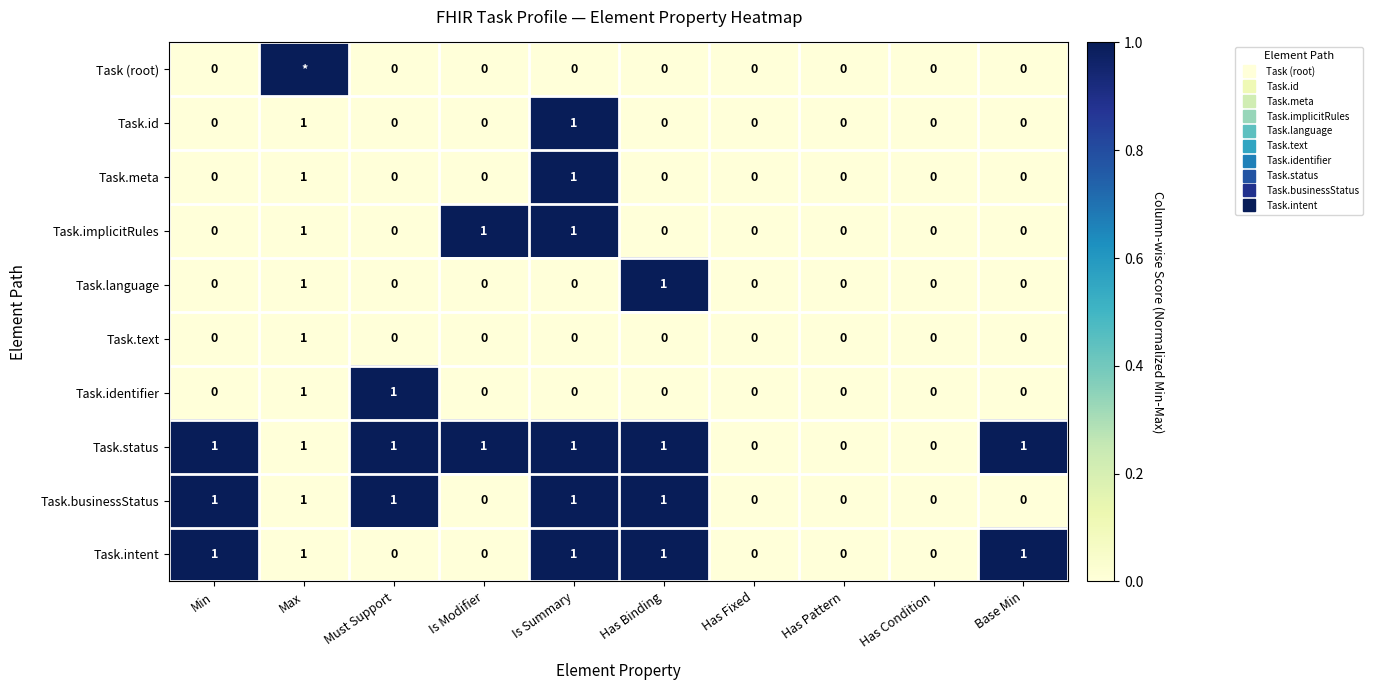

Is it true that Task.businessStatus equals 1 at Base Min?

False